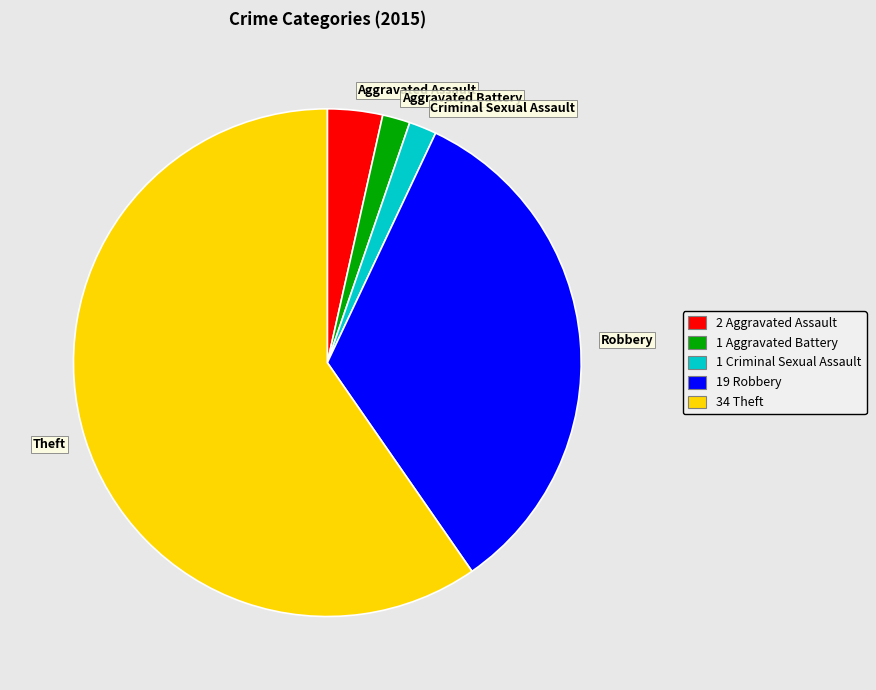

Approximately how many times larger is the value at Aggravated Battery compared to Aggravated Assault?

0.5